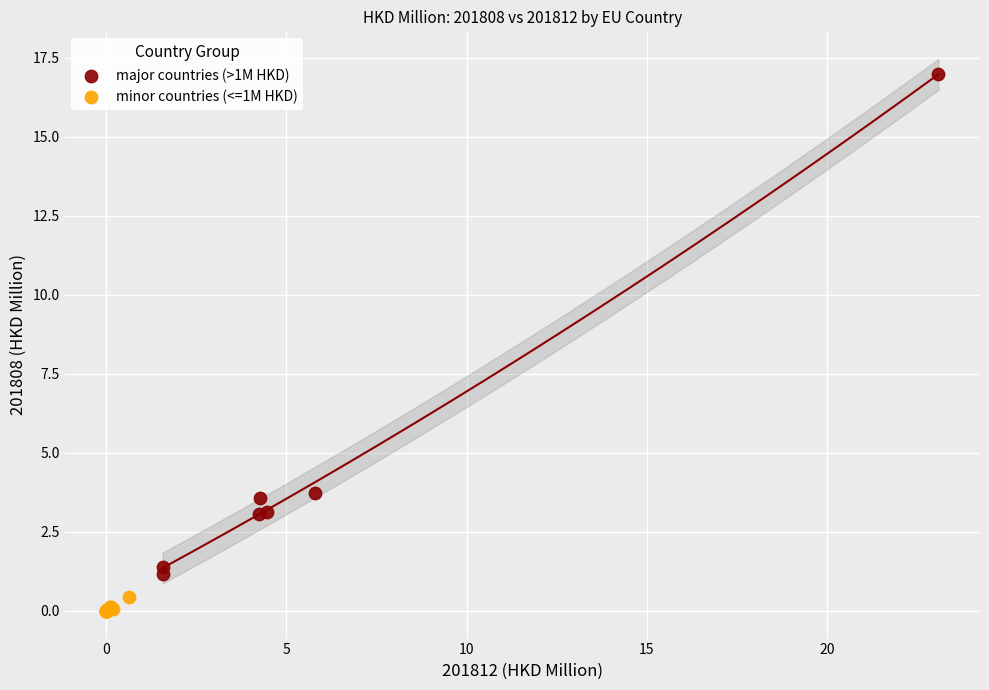

Which series reaches the maximum Y coordinate?

major countries (>1M HKD)